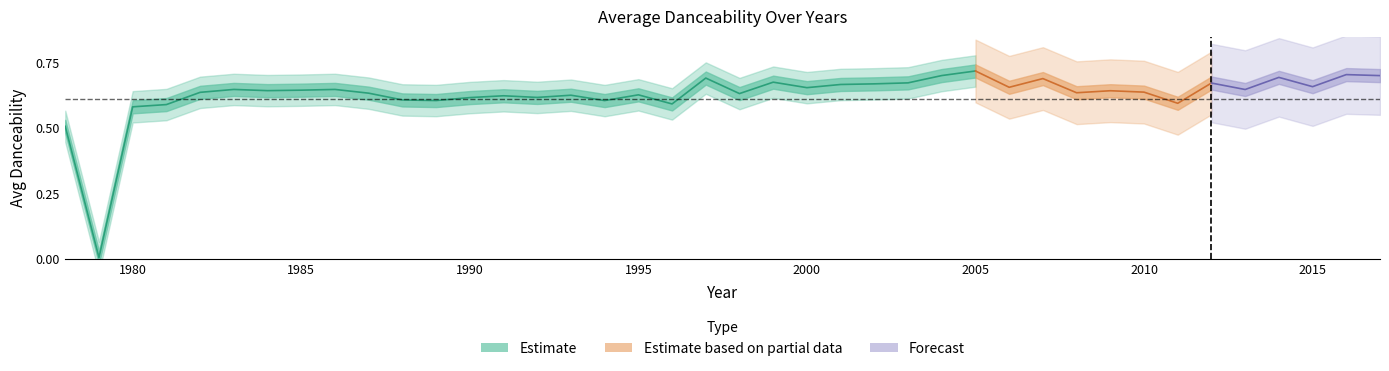

True or false: there are more than 1 points higher than both neighbors.

True